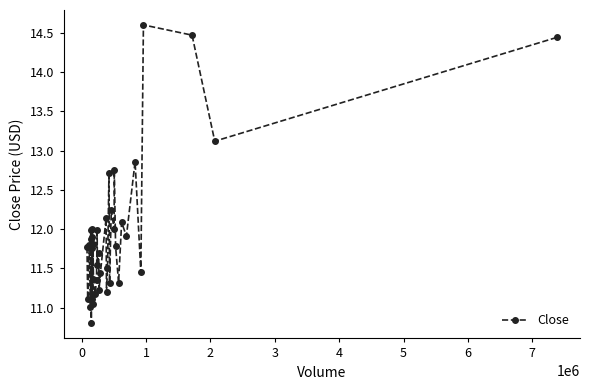

What is the difference between the maximum and minimum values?

3.8